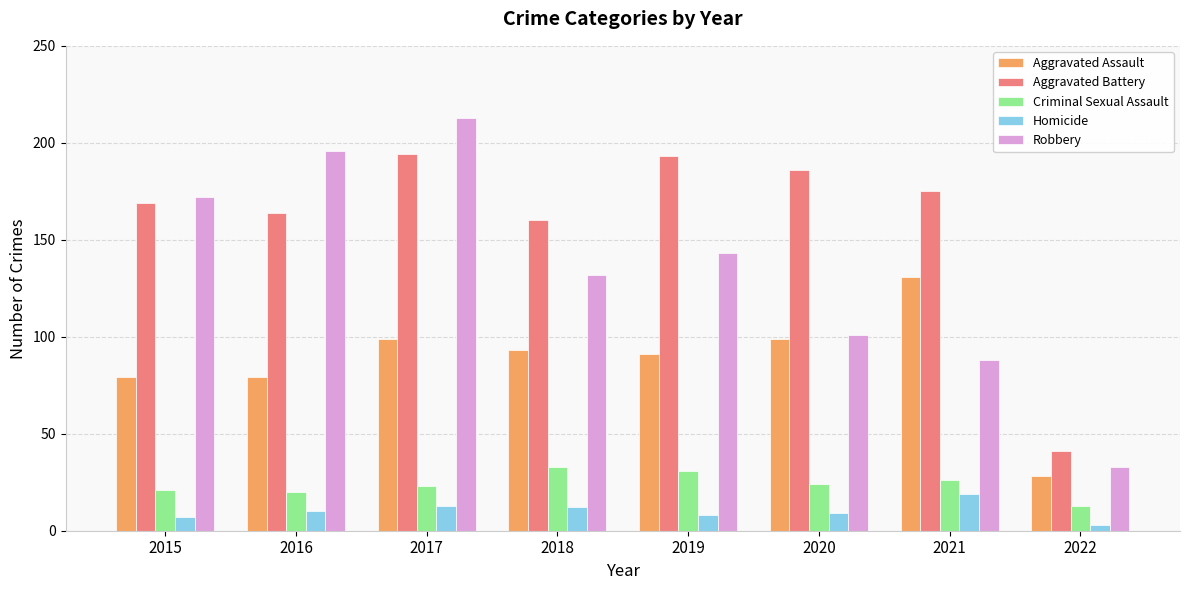

What is the difference between the maximum and minimum values in the Homicide series?

16